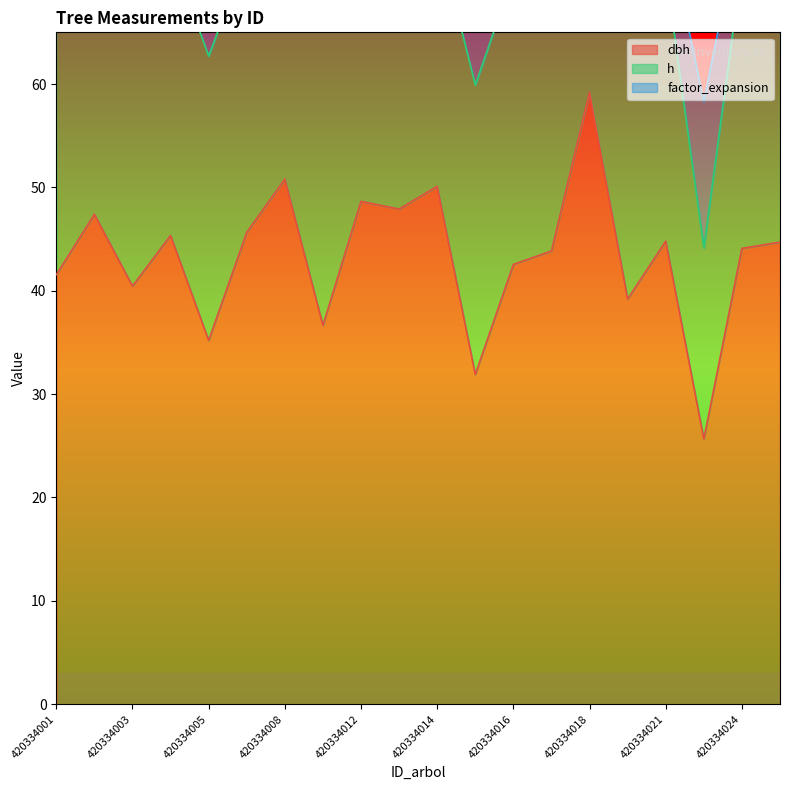

What is the value of the factor_expansion point at the 19th from the left?

5.1